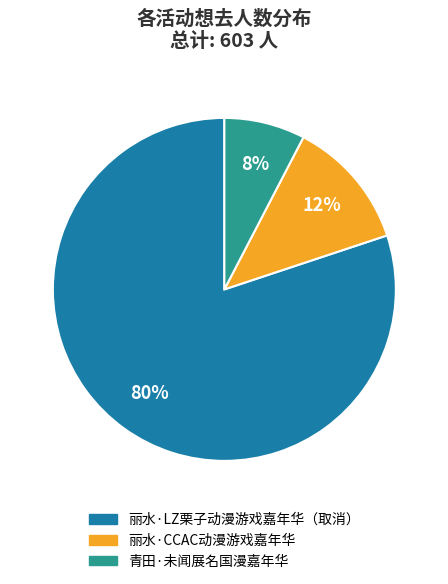

Is there any slice that represents more than half of the pie?

Yes